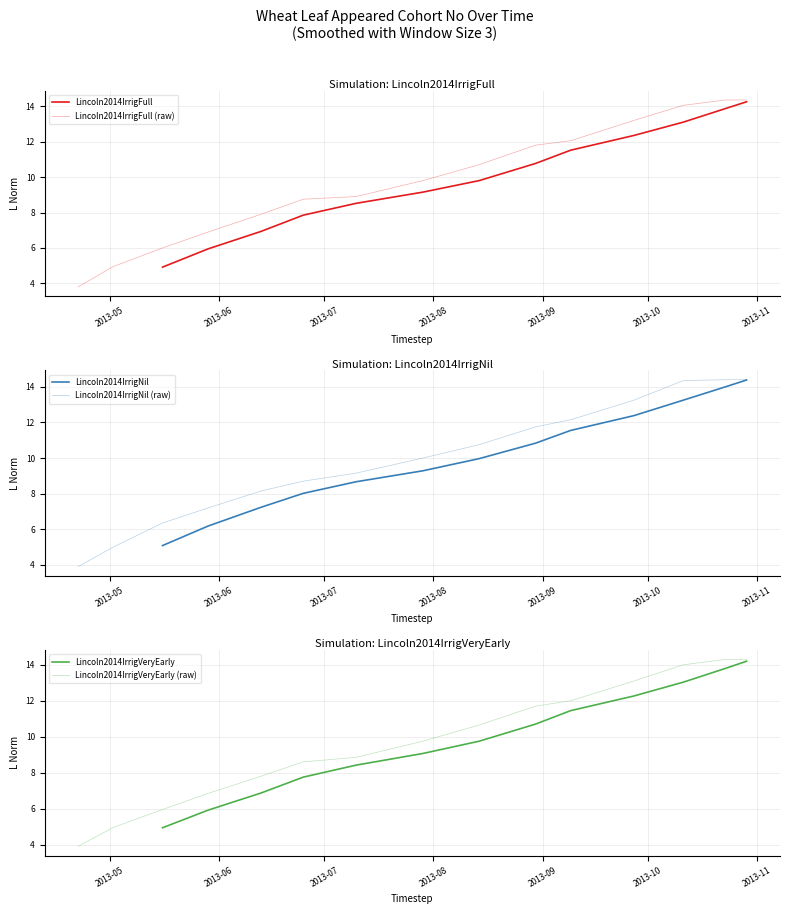

Which series has the largest total across all categories?

Lincoln2014IrrigNil